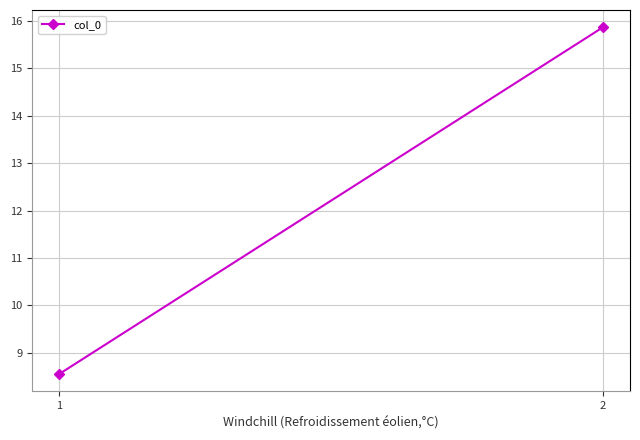

True or false: the data shows 3.2 at 1.

False